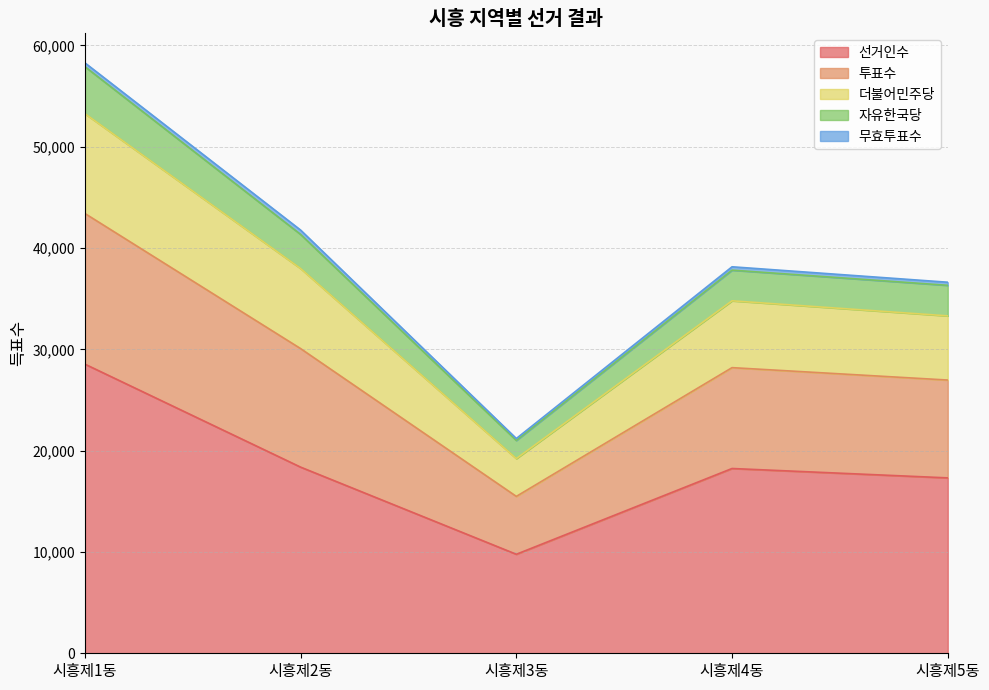

How many lines are shown in the chart?

5